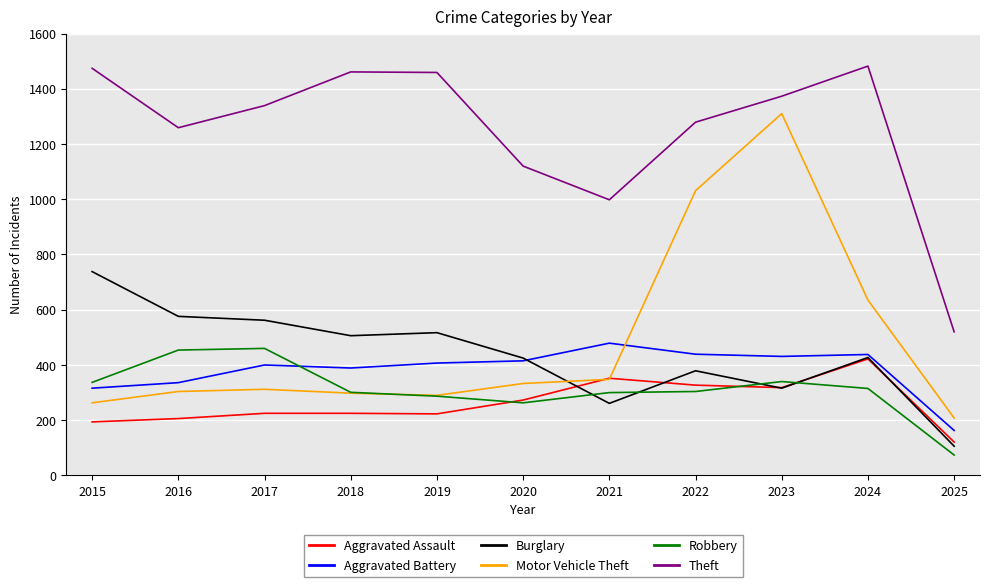

The value of Theft at 2020 is 1120. True or false?

True